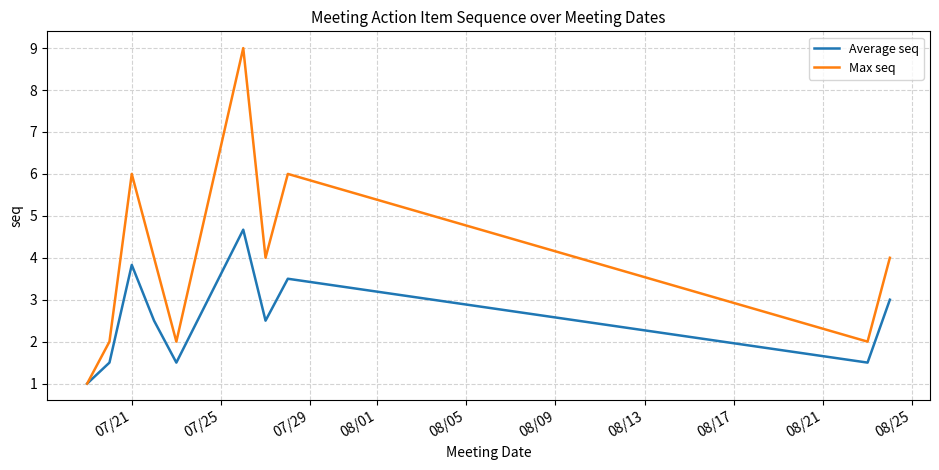

What is the highest value of the Max seq series?

9.0